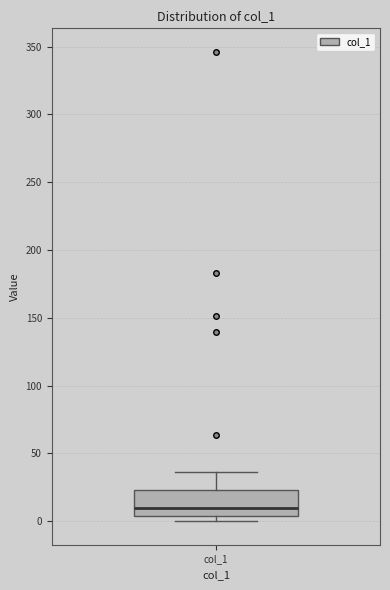

Read this box plot against the y-axis: the position of the median line, the range covered by the box, and the ends of both whiskers. The values are not printed on the chart, so give them approximately, as read against the axis.

median 10, box 5 to 25, whiskers 0 to 35